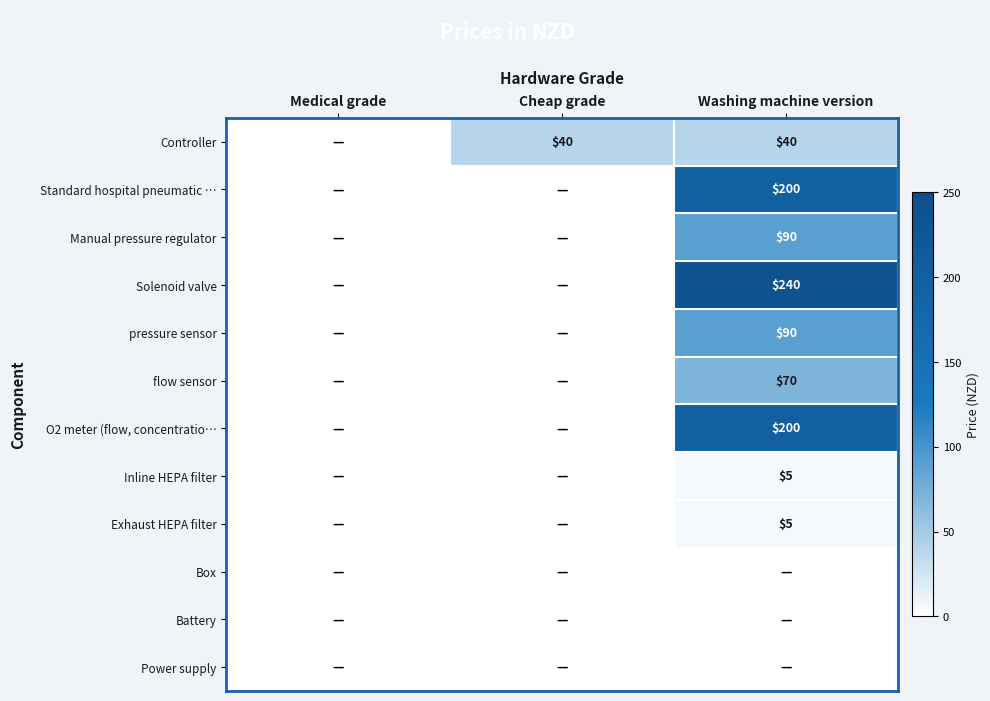

The value of Inline HEPA filter at Washing machine version is 5. True or false?

True